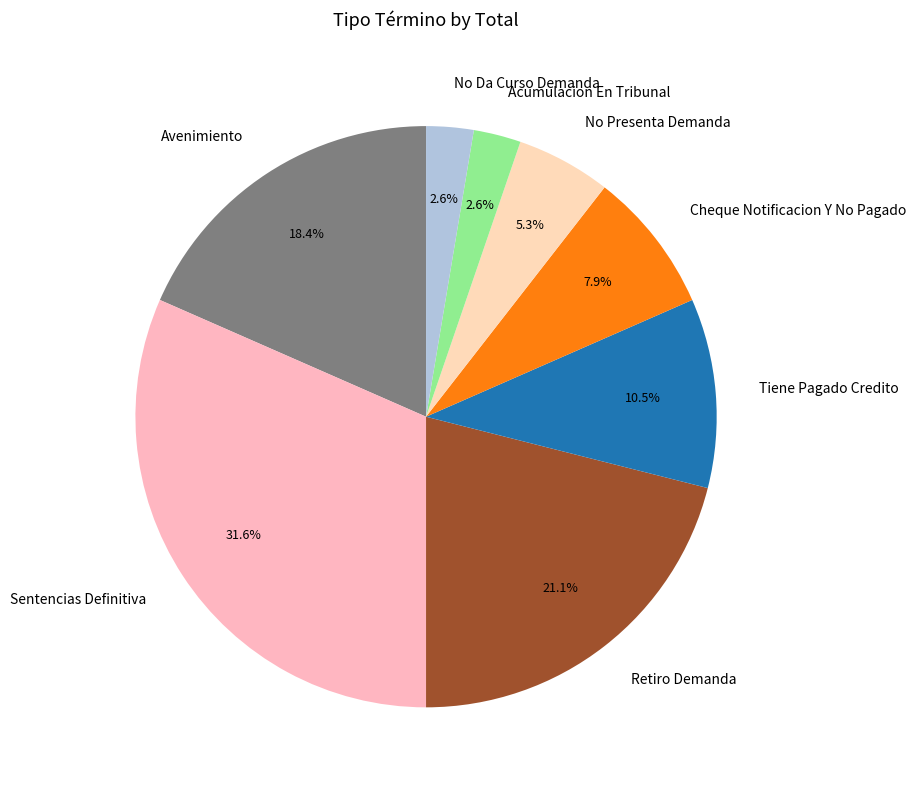

To the nearest percent, what is the average slice percentage?

12%